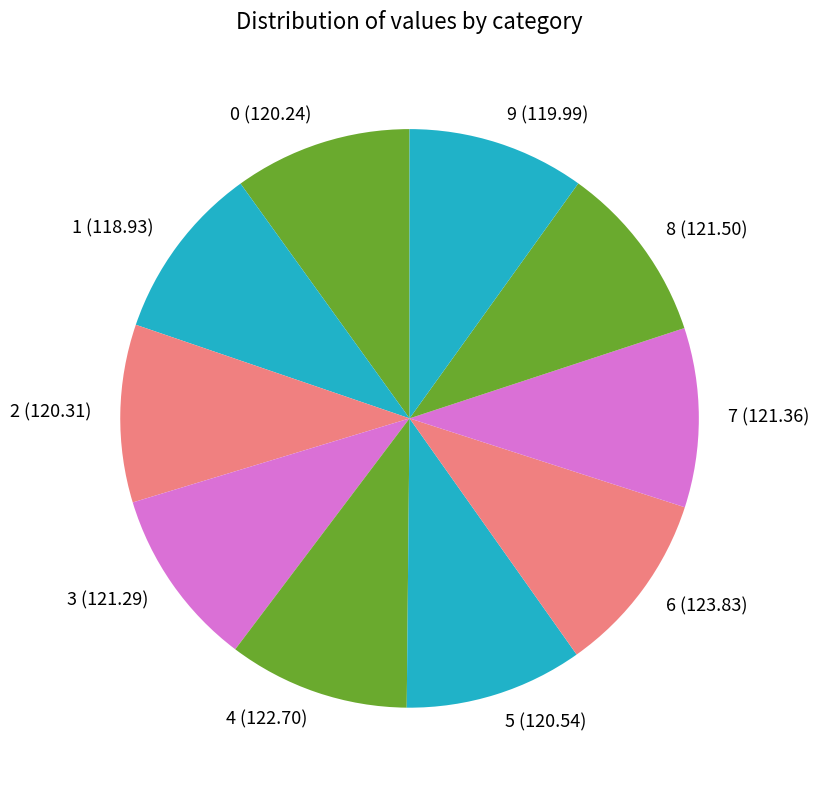

Do 0 and 4 together represent more than half of the pie?

No